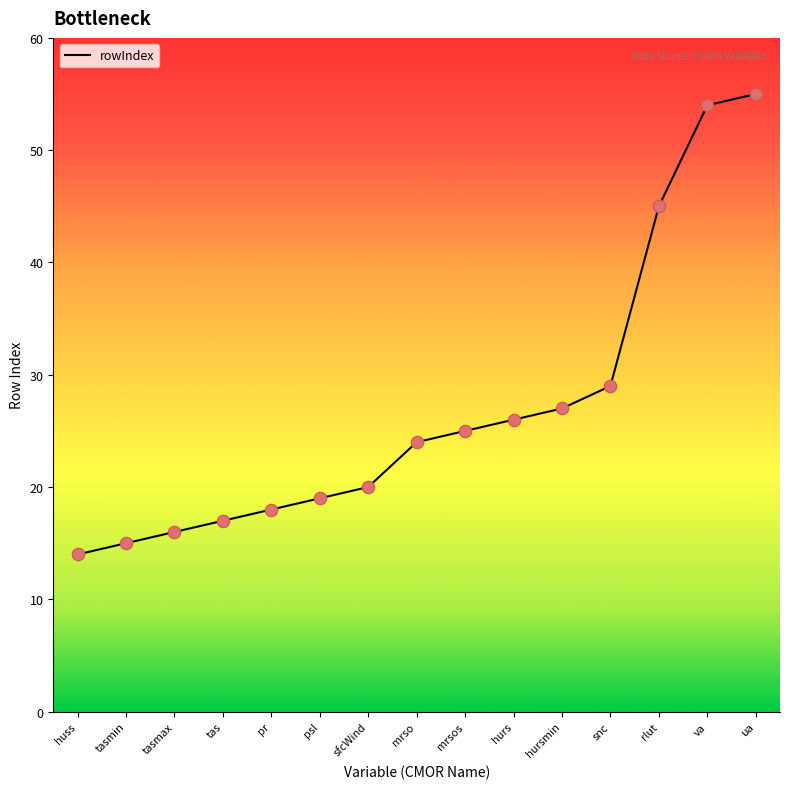

Between pr and rlut, which is larger?

rlut